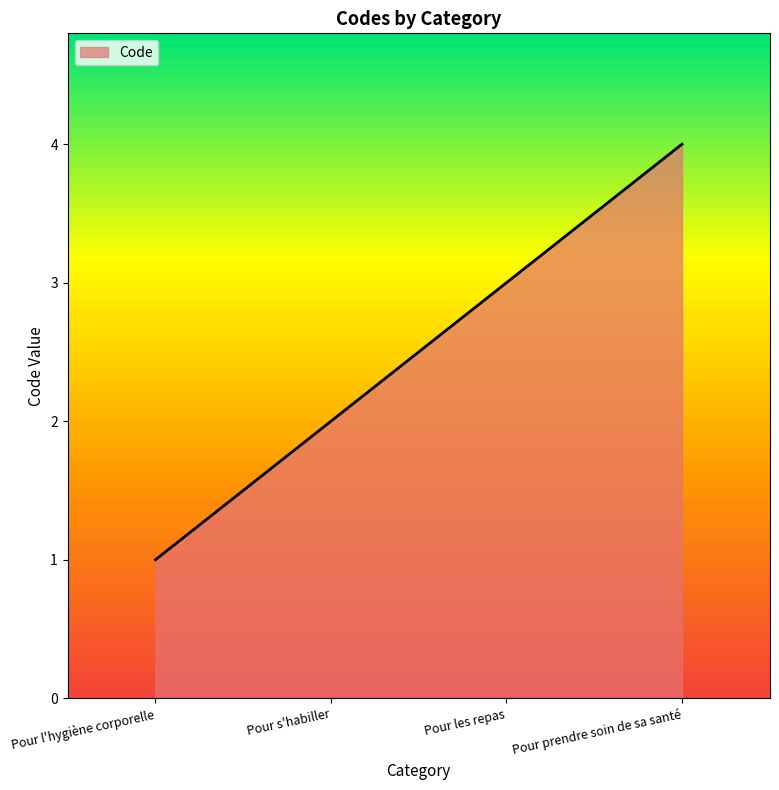

Is it true that the value at Pour s'habiller is 2?

True